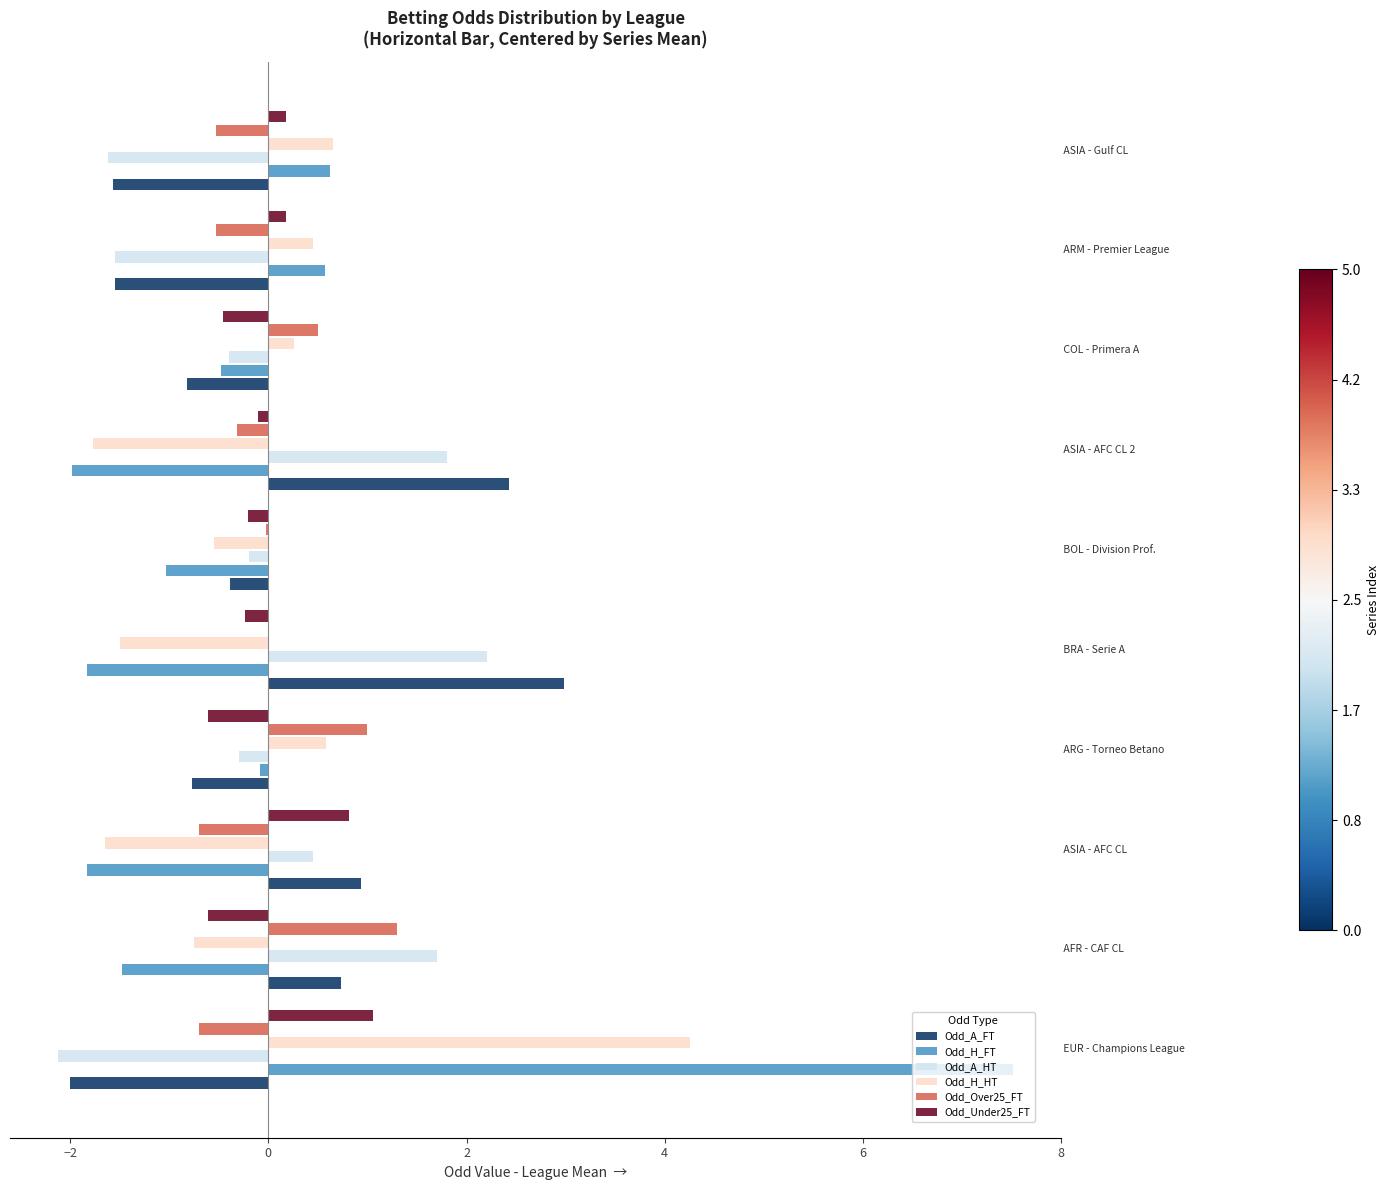

What are all the series names shown in the legend?

Odd_A_FT, Odd_H_FT, Odd_A_HT, Odd_H_HT, Odd_Over25_FT, Odd_Under25_FT